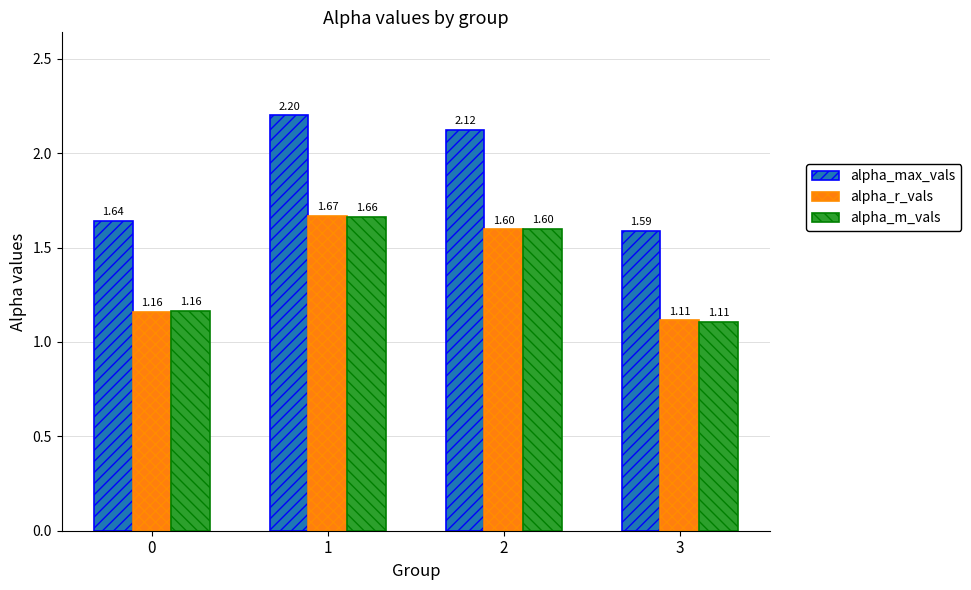

List the series in order of their peak value, lowest first.

alpha_m_vals, alpha_r_vals, alpha_max_vals